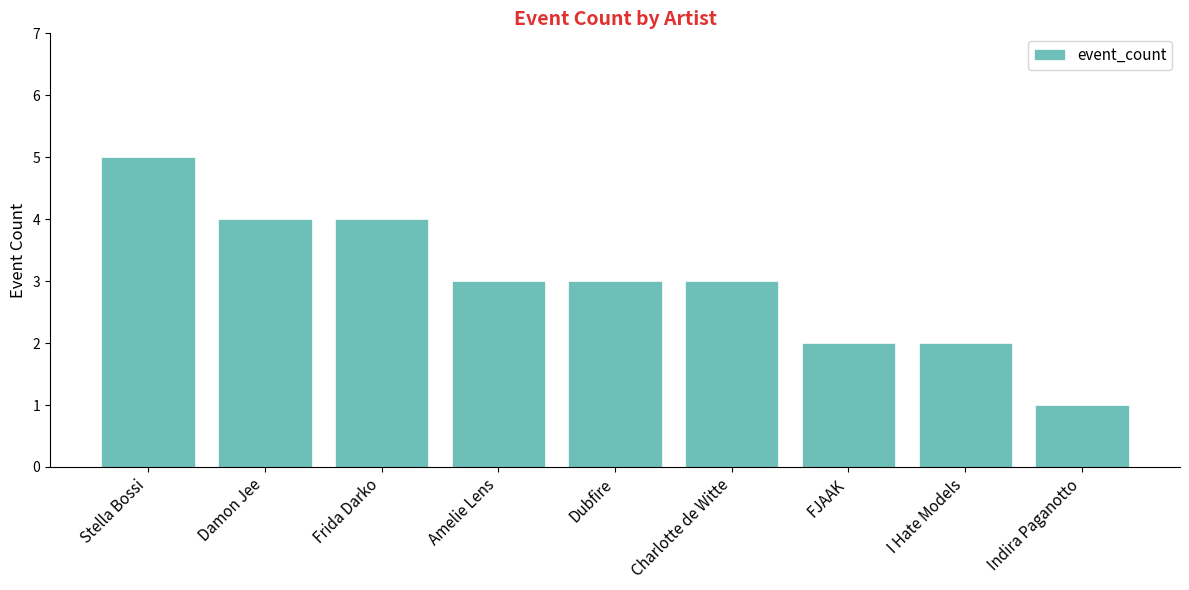

What is the label of the 7th bar from the right?

Frida Darko